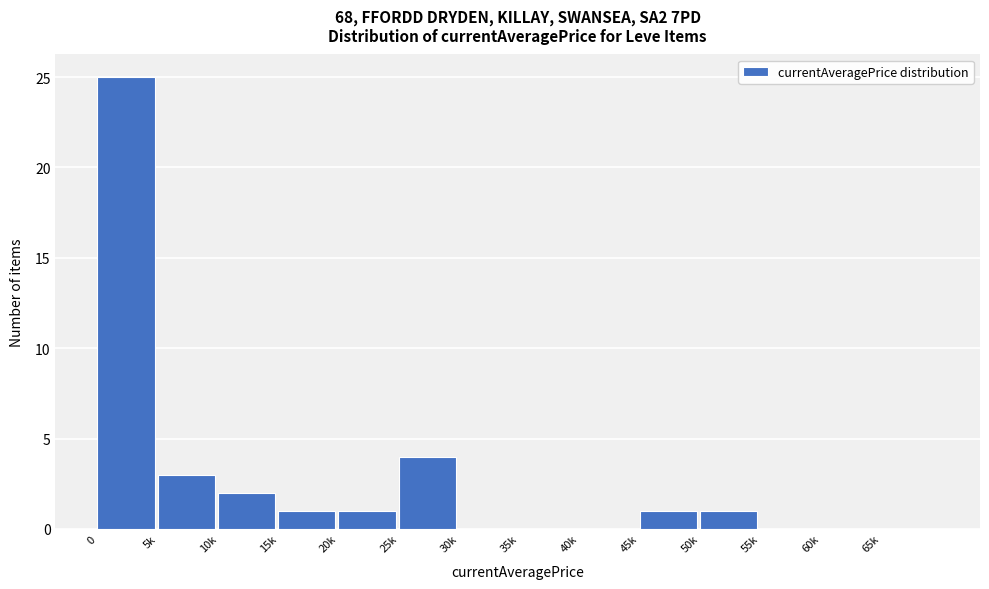

Reading left to right, extract all data points from this chart.

0=25	5k=3	10k=2	15k=1	20k=1	25k=4	30k=0	35k=0	40k=0	45k=1	50k=1	55k=0	60k=0	65k=0